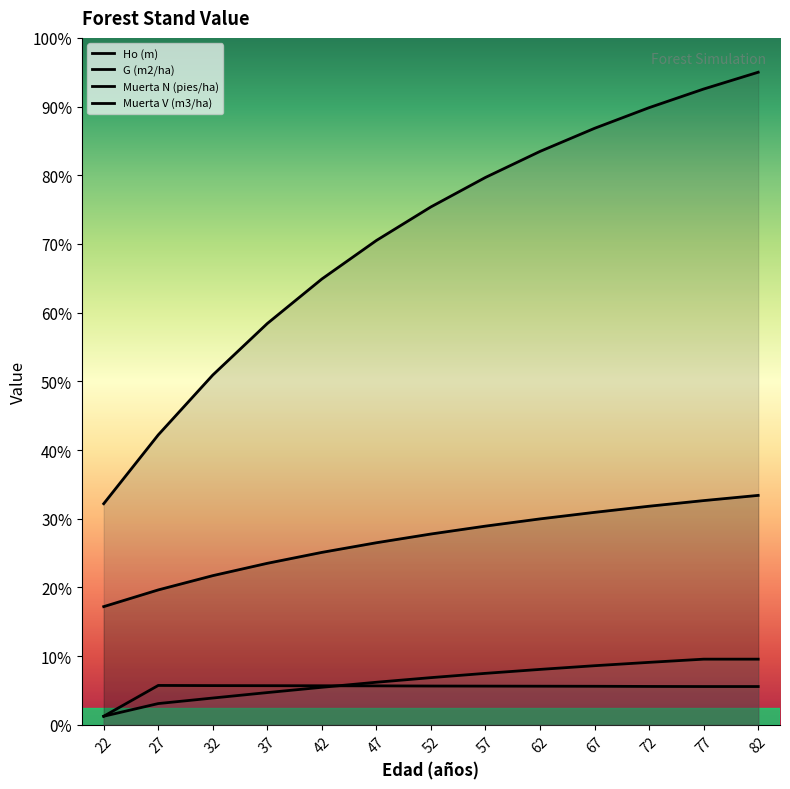

The value of Muerta N (pies/ha) at 82 is 4.5. True or false?

True